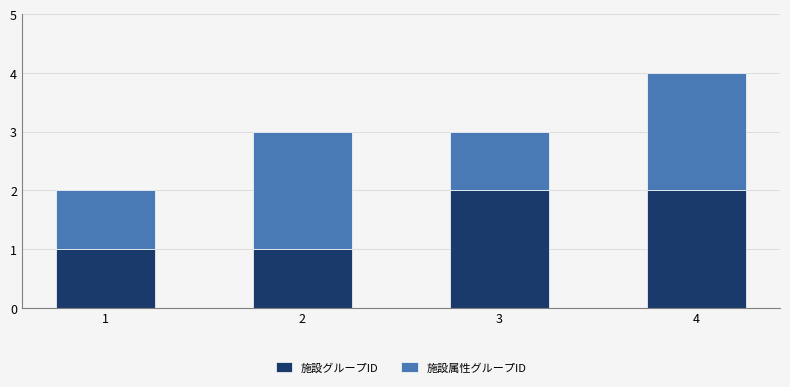

What is the sum of all 施設グループID values?

6